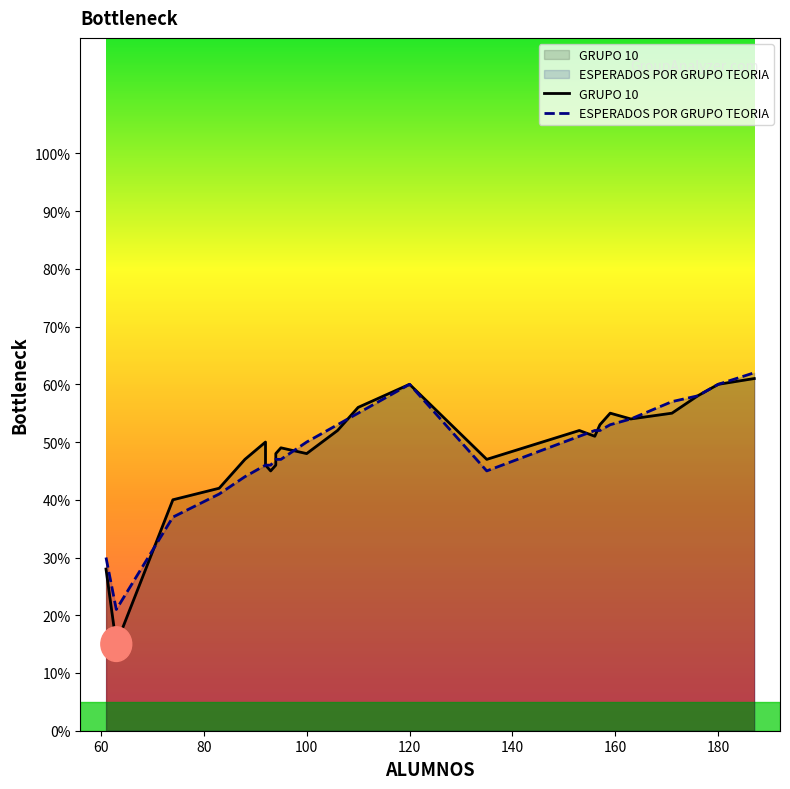

Between which two adjacent categories do GRUPO 10 and ESPERADOS POR GRUPO TEORIA first intersect?

60 and 80